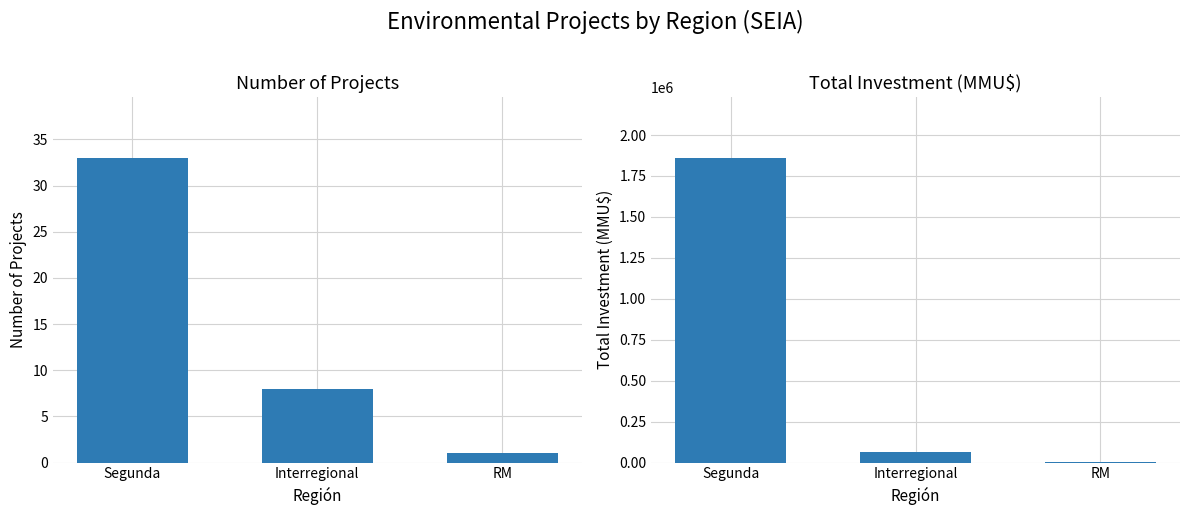

What is the label of the 1st bar from the right?

RM